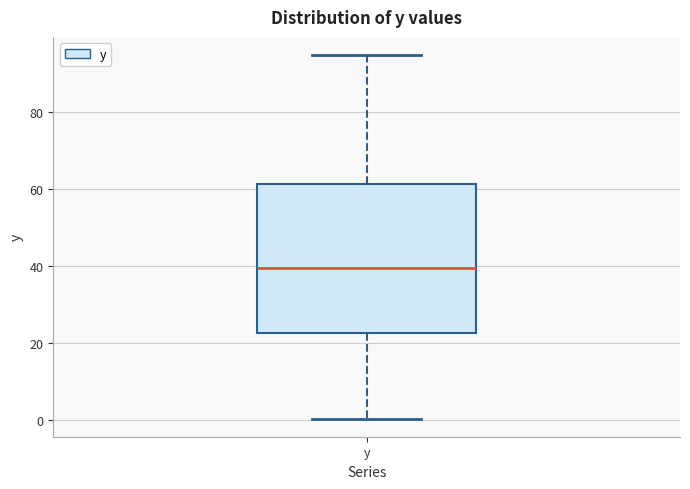

Read this box plot against the y-axis: the position of the median line, the range covered by the box, and the ends of both whiskers. The values are not printed on the chart, so give them approximately, as read against the axis.

median 40, box 22 to 62, whiskers 0 to 94